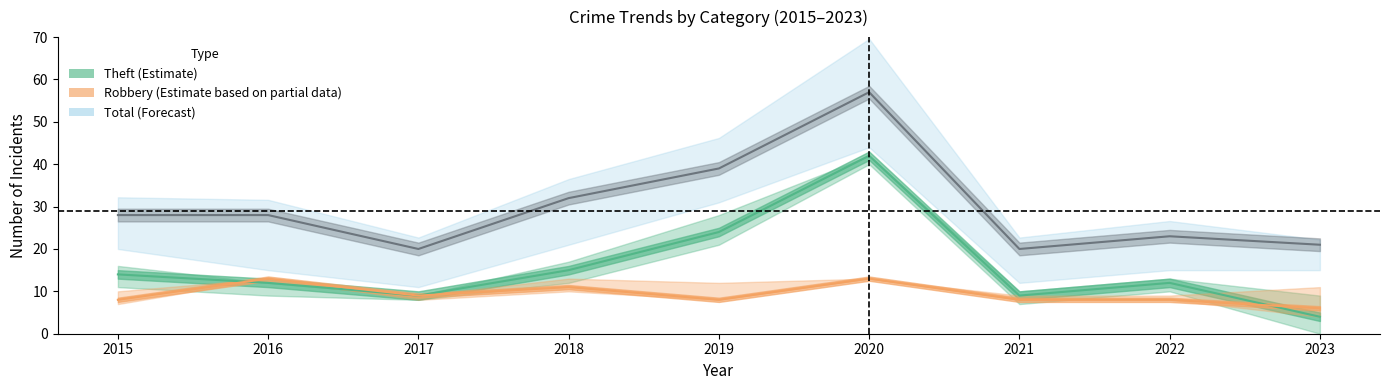

List the series in order of their peak value, lowest first.

Robbery (Estimate based on partial data), Theft (Estimate), Total (Forecast)